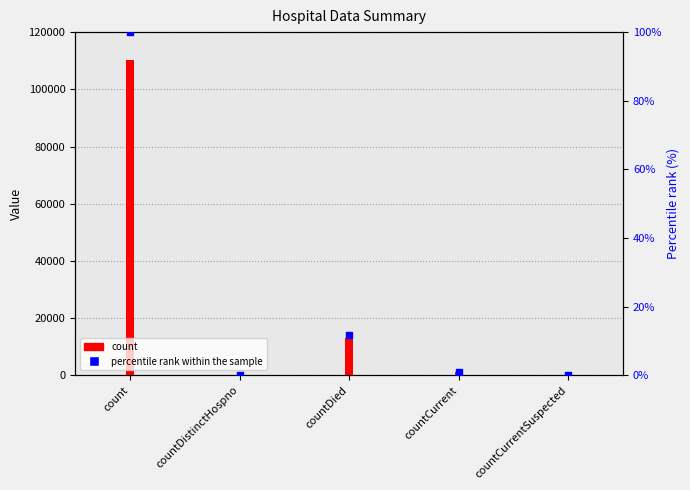

Is the value of count at countCurrentSuspected greater than the value of percentile rank within the sample at countDistinctHospno?

No